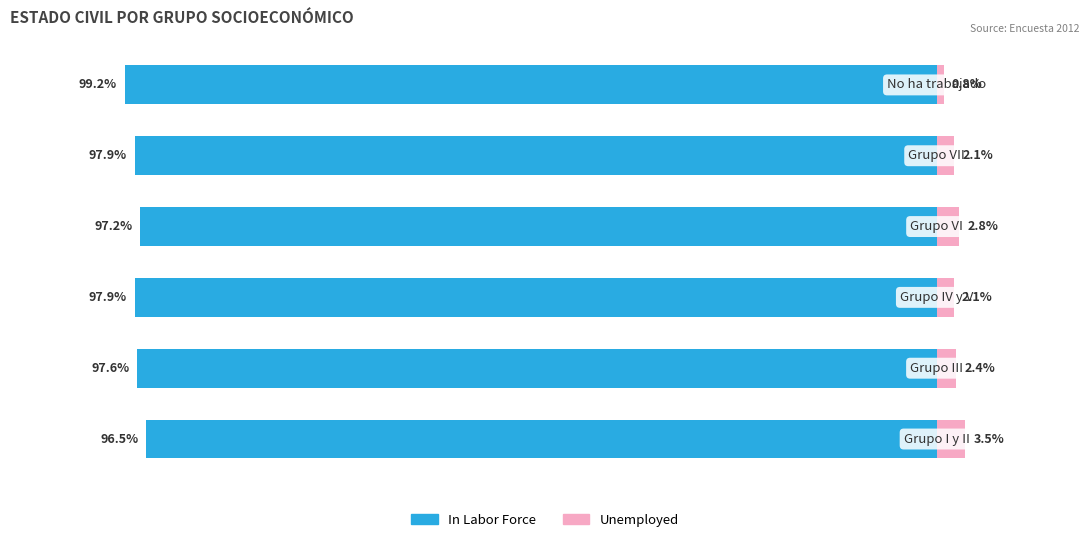

Which series has the largest range (max minus min)?

Unemployed